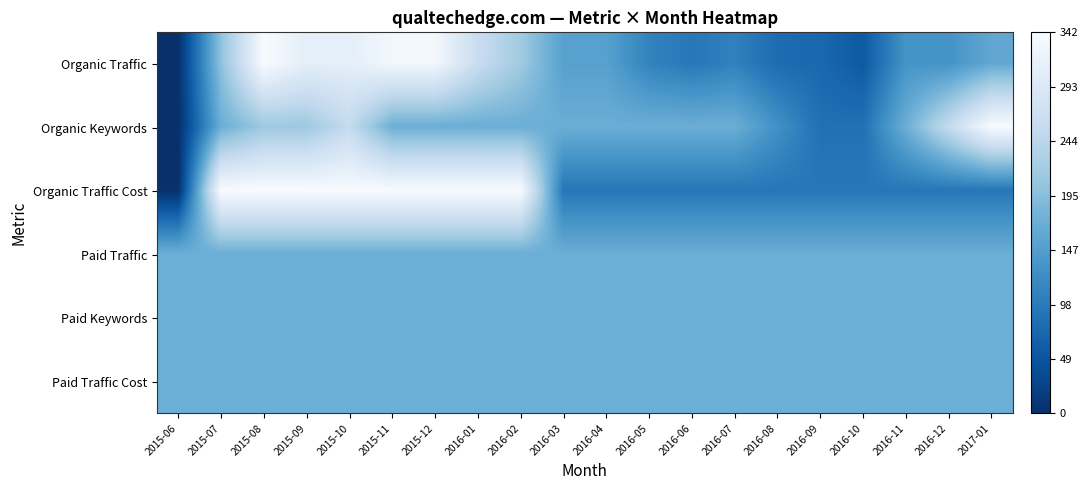

Reading right to left, list all the values displayed in this chart.

Organic Traffic: 2017-01=0.5	2016-12=0.4	2016-11=0.4	2016-10=0.2	2016-09=0.2	2016-08=0.2	2016-07=0.3	2016-06=0.3	2016-05=0.3	2016-04=0.4	2016-03=0.4	2016-02=0.6	2016-01=0.8	2015-12=1.0	2015-11=1.0	2015-10=0.9	2015-09=0.9	2015-08=1.0	2015-07=0.6	2015-06=0.0
Organic Keywords: 2017-01=1.0	2016-12=0.7	2016-11=0.5	2016-10=0.2	2016-09=0.2	2016-08=0.4	2016-07=0.5	2016-06=0.5	2016-05=0.5	2016-04=0.5	2016-03=0.5	2016-02=0.5	2016-01=0.5	2015-12=0.5	2015-11=0.5	2015-10=0.7	2015-09=0.6	2015-08=0.6	2015-07=0.5	2015-06=0.0
Organic Traffic Cost: 2017-01=0.3	2016-12=0.3	2016-11=0.3	2016-10=0.3	2016-09=0.3	2016-08=0.3	2016-07=0.3	2016-06=0.3	2016-05=0.3	2016-04=0.3	2016-03=0.3	2016-02=1.0	2016-01=1.0	2015-12=1.0	2015-11=1.0	2015-10=1.0	2015-09=1.0	2015-08=1.0	2015-07=1.0	2015-06=0.0
Paid Traffic: 2017-01=0.5	2016-12=0.5	2016-11=0.5	2016-10=0.5	2016-09=0.5	2016-08=0.5	2016-07=0.5	2016-06=0.5	2016-05=0.5	2016-04=0.5	2016-03=0.5	2016-02=0.5	2016-01=0.5	2015-12=0.5	2015-11=0.5	2015-10=0.5	2015-09=0.5	2015-08=0.5	2015-07=0.5	2015-06=0.5
Paid Keywords: 2017-01=0.5	2016-12=0.5	2016-11=0.5	2016-10=0.5	2016-09=0.5	2016-08=0.5	2016-07=0.5	2016-06=0.5	2016-05=0.5	2016-04=0.5	2016-03=0.5	2016-02=0.5	2016-01=0.5	2015-12=0.5	2015-11=0.5	2015-10=0.5	2015-09=0.5	2015-08=0.5	2015-07=0.5	2015-06=0.5
Paid Traffic Cost: 2017-01=0.5	2016-12=0.5	2016-11=0.5	2016-10=0.5	2016-09=0.5	2016-08=0.5	2016-07=0.5	2016-06=0.5	2016-05=0.5	2016-04=0.5	2016-03=0.5	2016-02=0.5	2016-01=0.5	2015-12=0.5	2015-11=0.5	2015-10=0.5	2015-09=0.5	2015-08=0.5	2015-07=0.5	2015-06=0.5